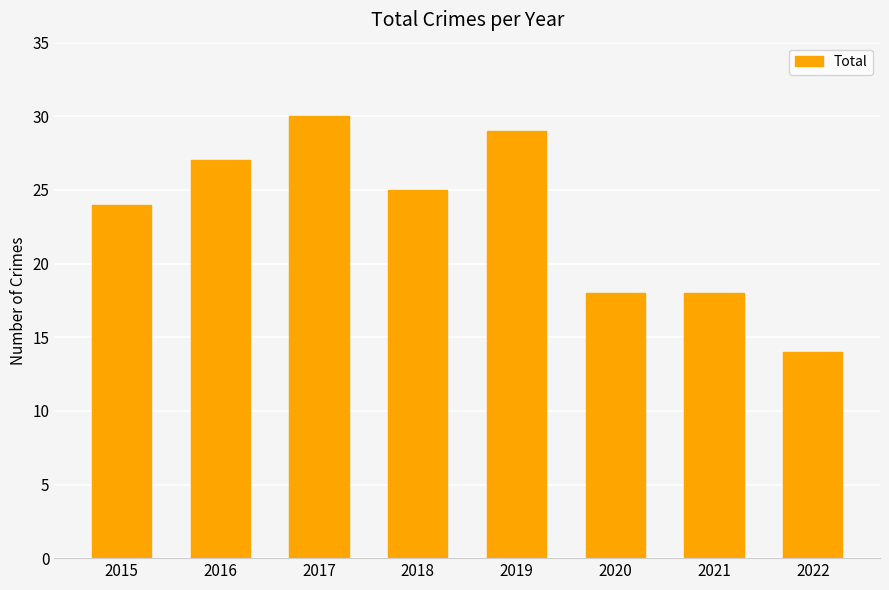

What is the difference between the maximum and second lowest values?

12